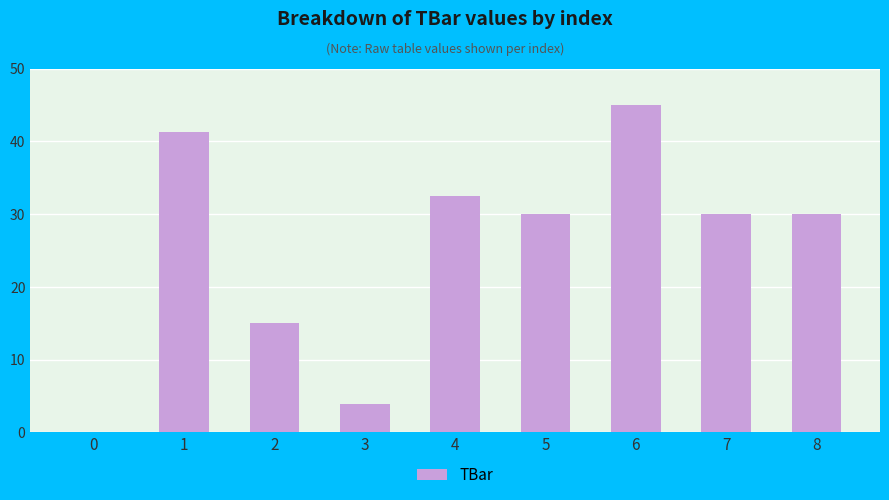

The value at 4 is 11.8. True or false?

False